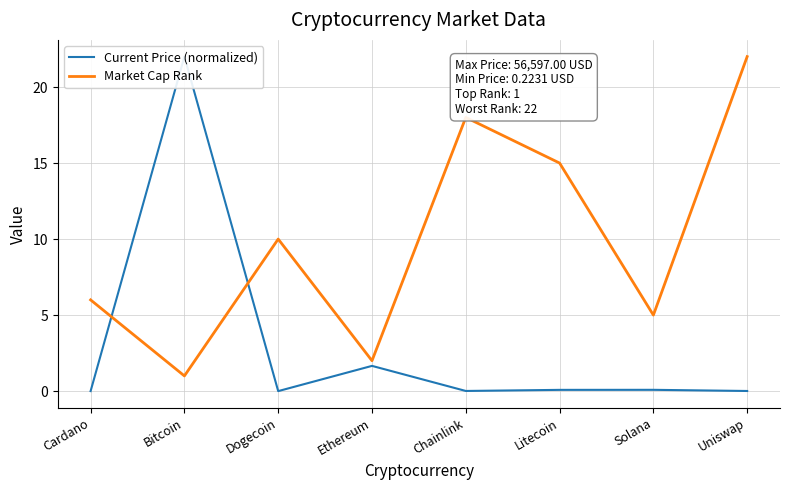

At which category does the chart reach its minimum across all series?

Dogecoin